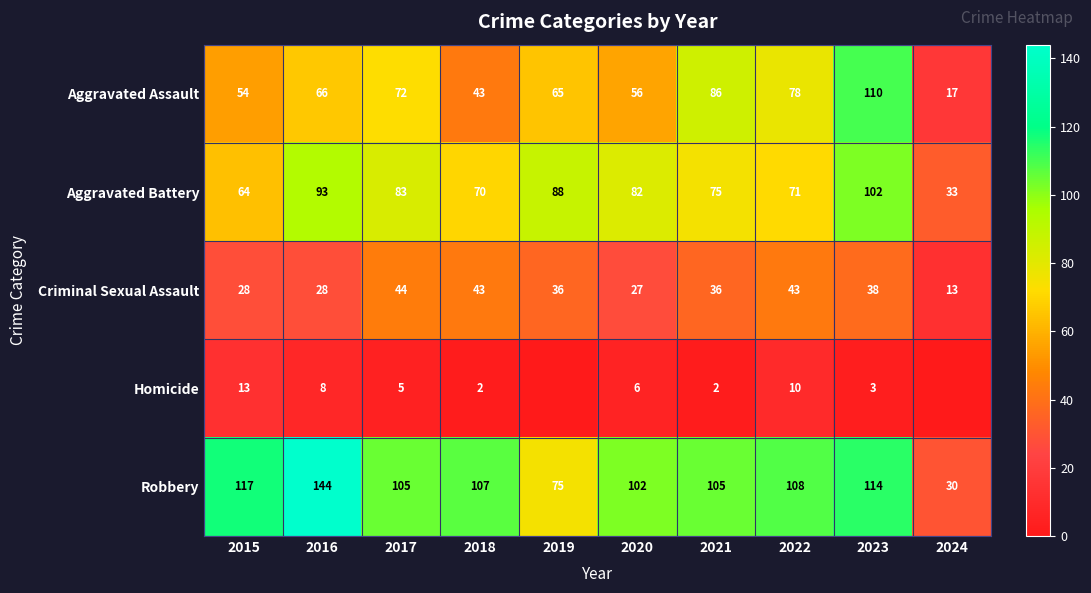

Which category has the highest value in the Aggravated Battery series?

2023